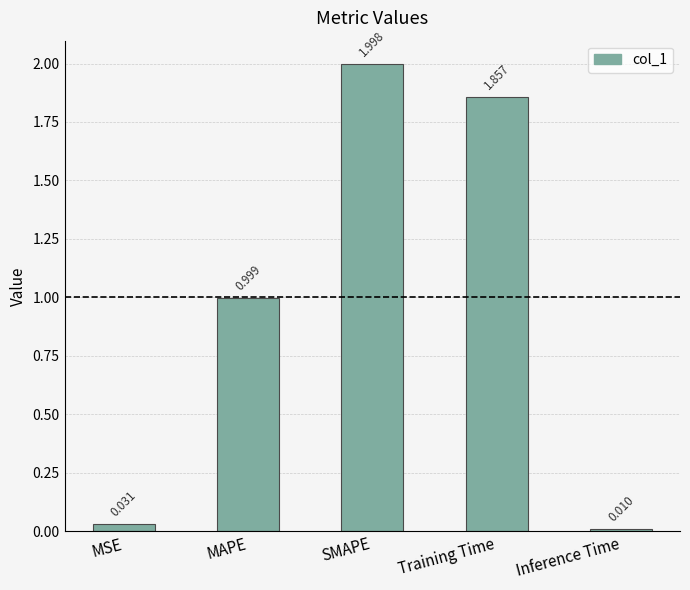

What is the change in value from SMAPE to Training Time?

-0.1